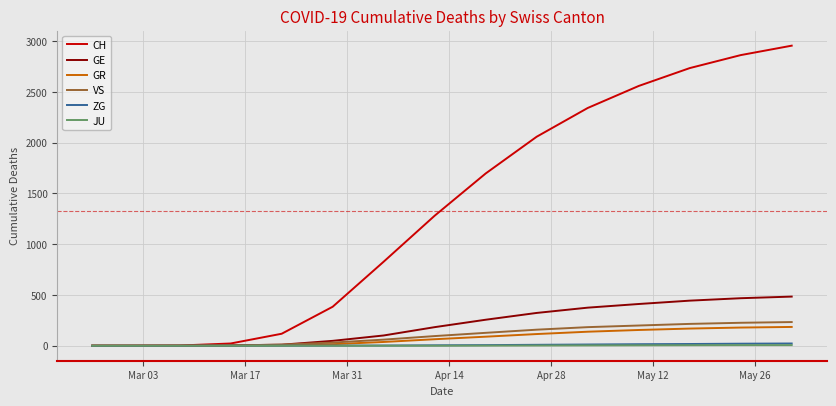

Which series has the widest spread of values?

CH